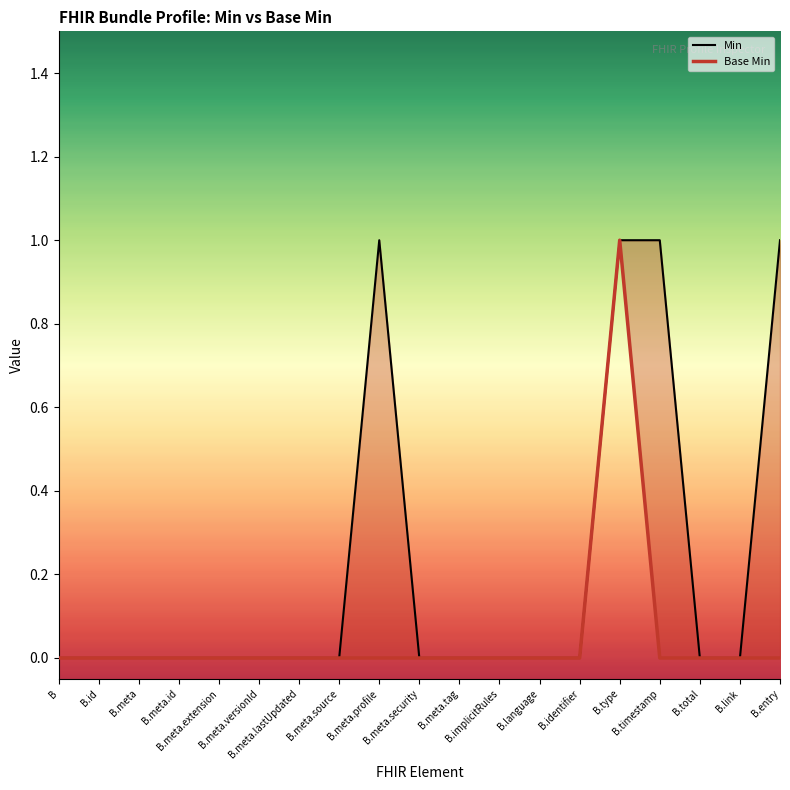

How many categories are shown in the chart?

19